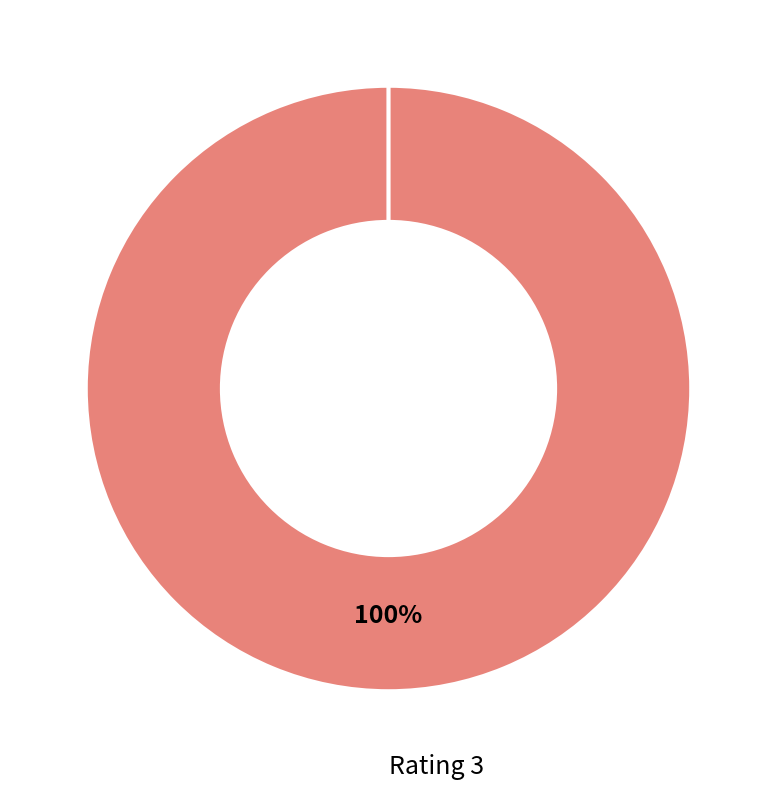

What is the total percentage of 3 and 5?

100.0%